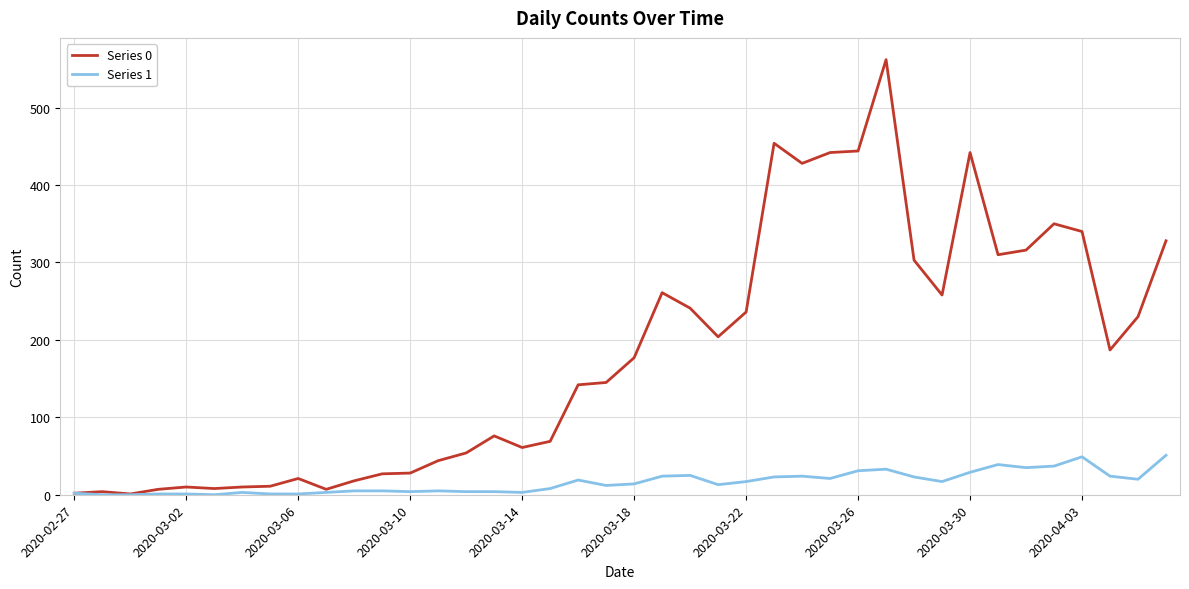

What is the difference between the maximum and second lowest values in the Series 1 series?

51